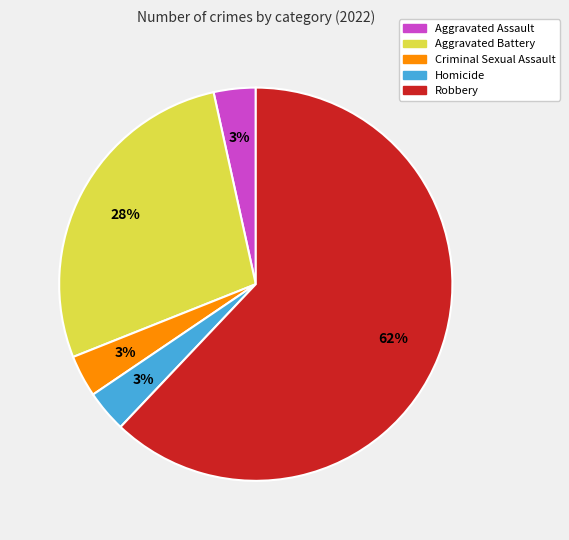

Do Aggravated Battery and Criminal Sexual Assault together represent more than half of the pie?

No